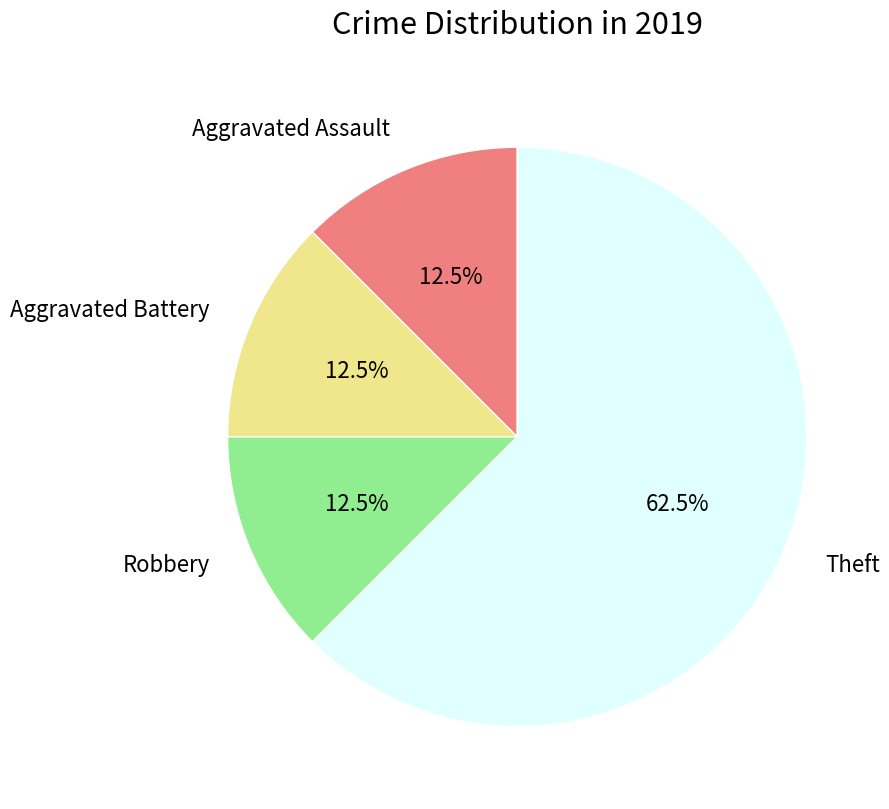

Which slice represents more than half of the pie?

Theft